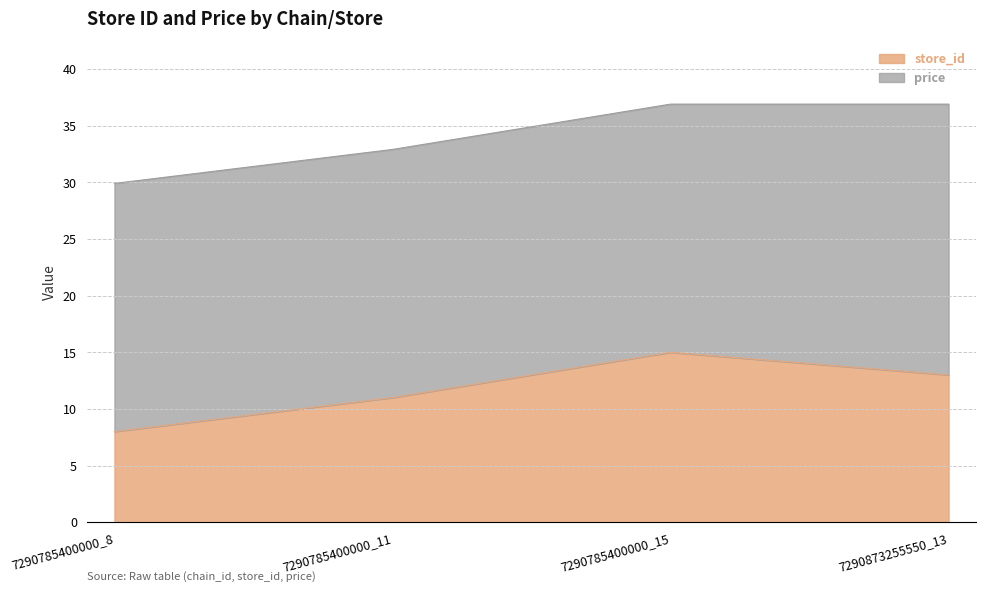

What is the difference between the store_id values at 7290873255550_13 and 7290785400000_11?

2.0